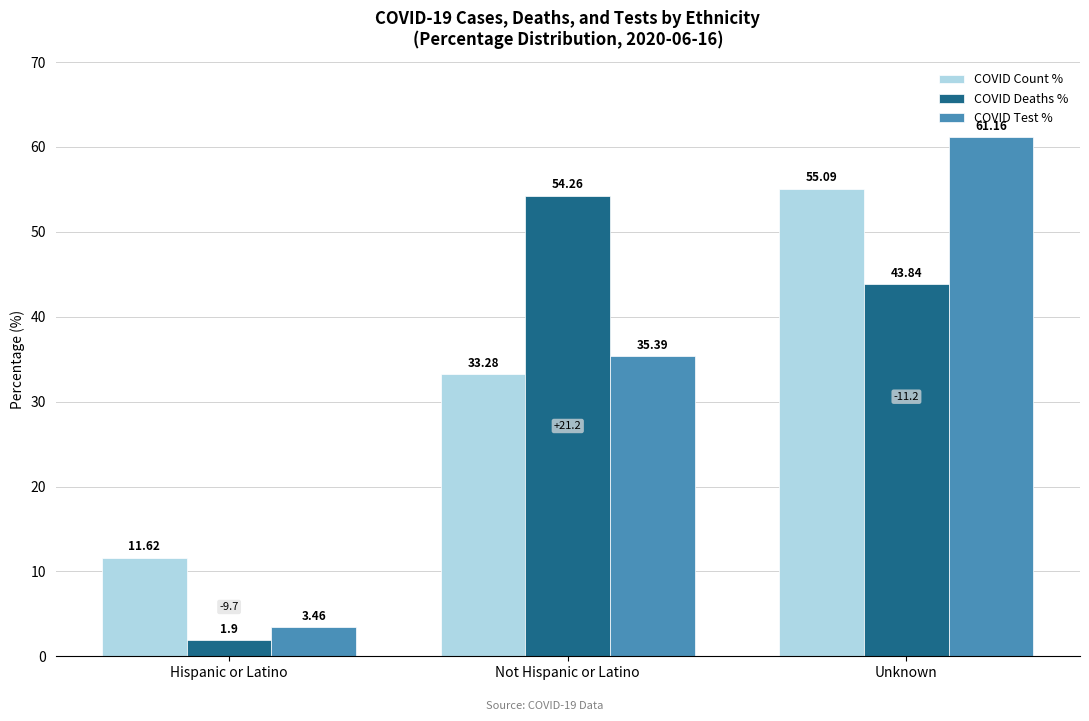

How many data points in COVID Test % are above 35?

2